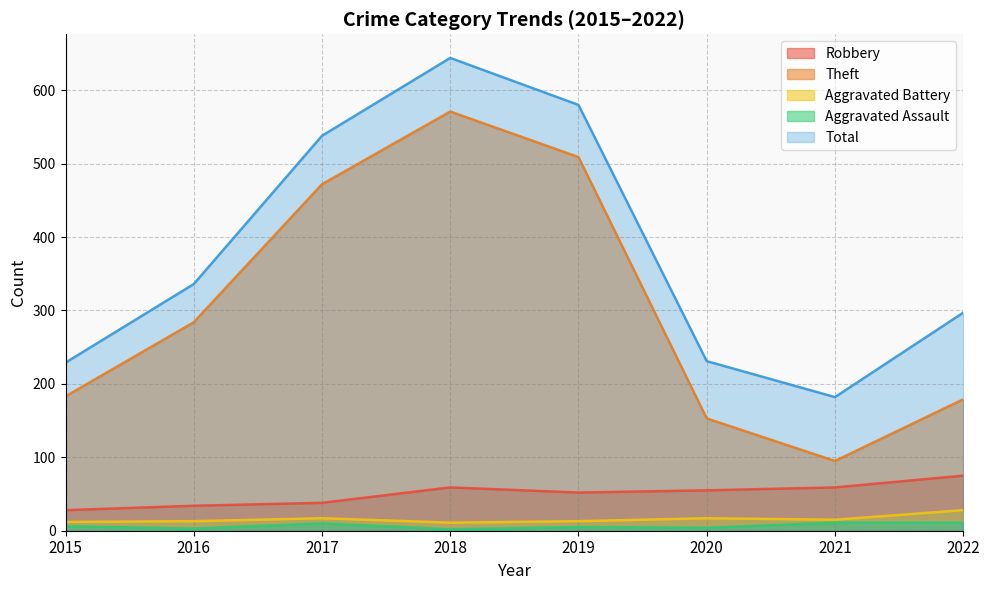

Between 2017 and 2022, which is larger?

2022